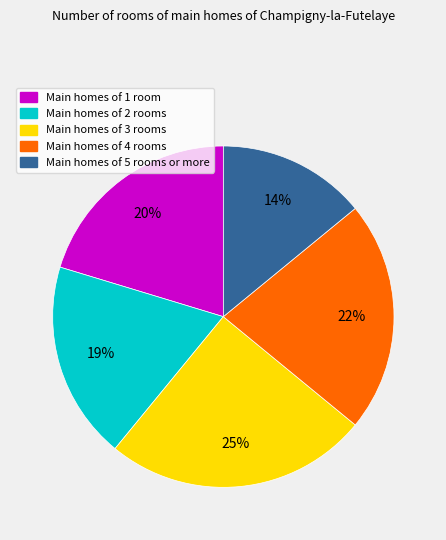

How many slices are in this pie chart?

5